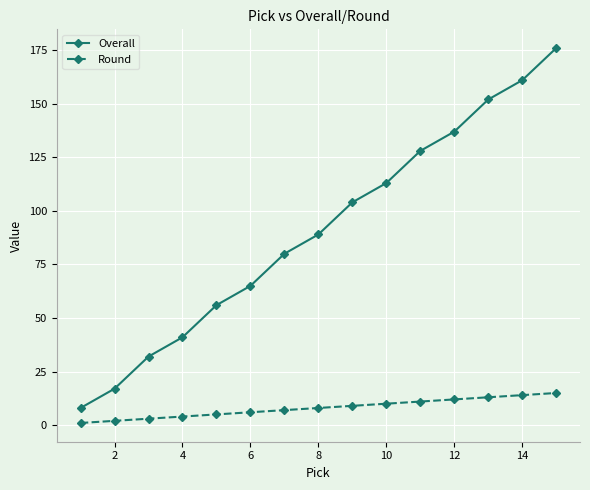

List the series in order of their overall mean, lowest first.

Round, Overall